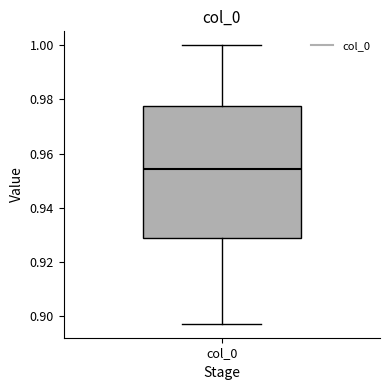

Where is the lower edge of the box for col_0 on the y-axis? The values are not printed on the chart, so give them approximately, as read against the axis.

0.928